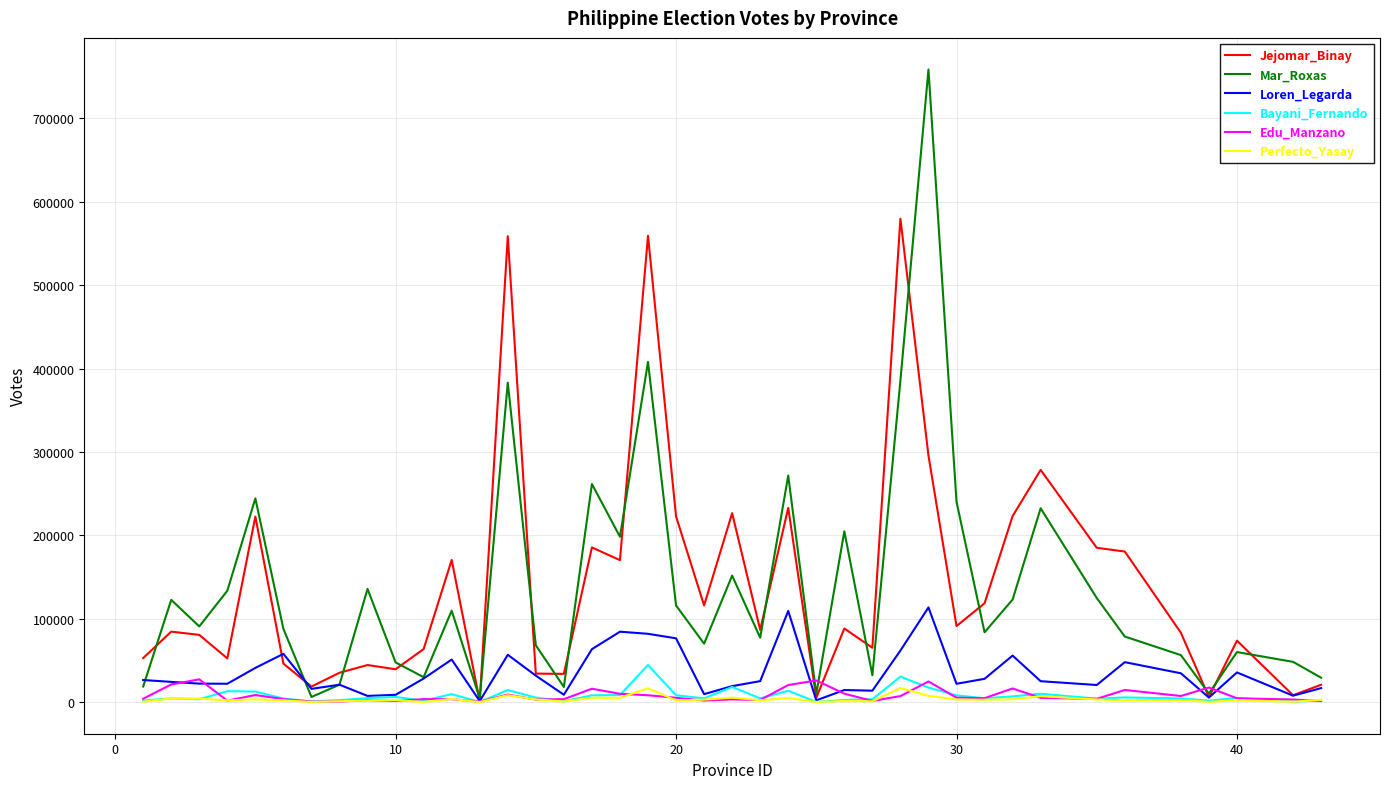

What is the highest value of the Edu_Manzano series?

27317